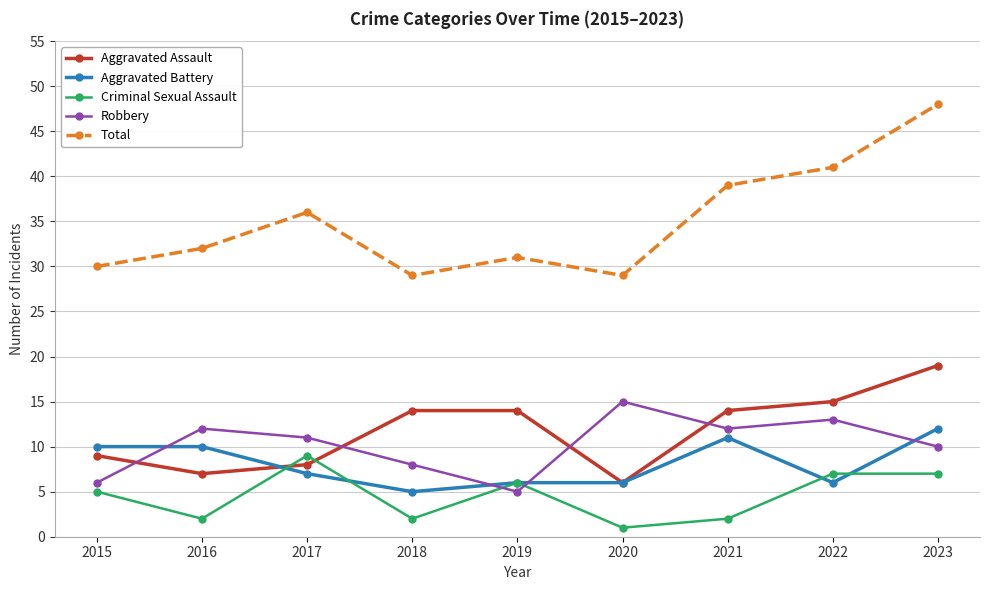

Reading right to left, what are all the values shown in this chart?

Aggravated Assault: 19	15	14	6	14	14	8	7	9
Aggravated Battery: 12	6	11	6	6	5	7	10	10
Criminal Sexual Assault: 7	7	2	1	6	2	9	2	5
Robbery: 10	13	12	15	5	8	11	12	6
Total: 48	41	39	29	31	29	36	32	30